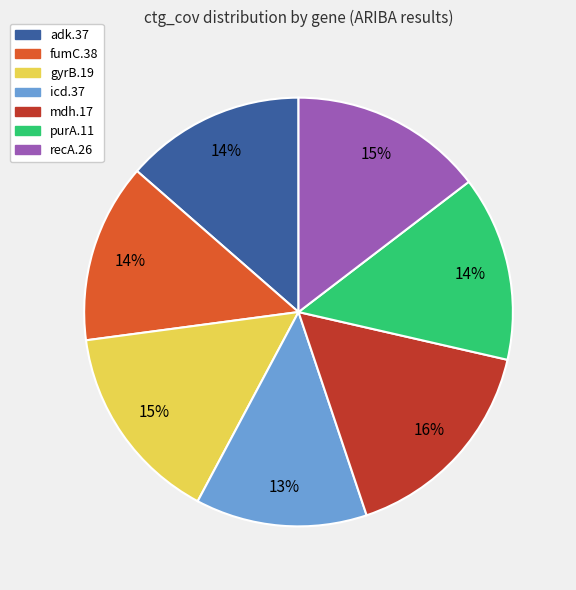

Is there any slice that represents more than half of the pie?

No